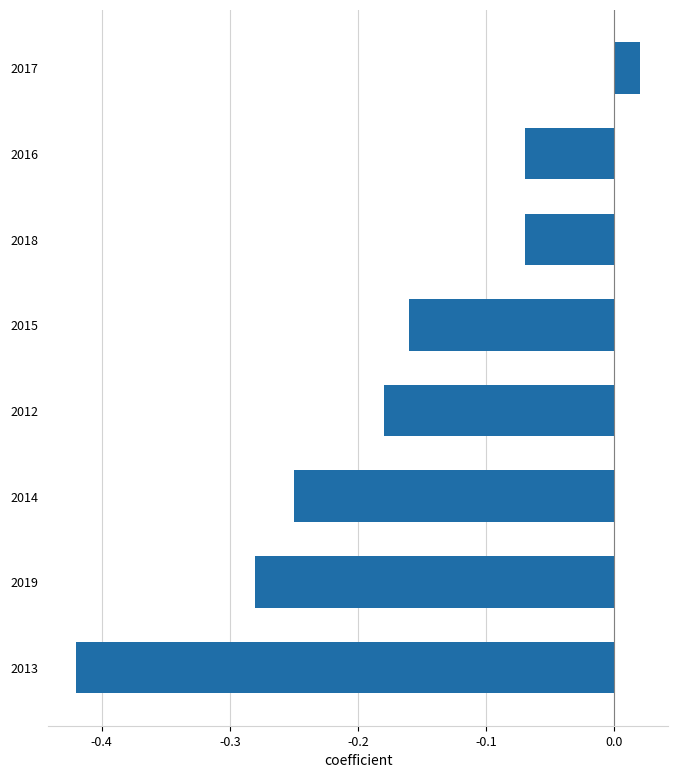

Are the bars horizontal?

Yes